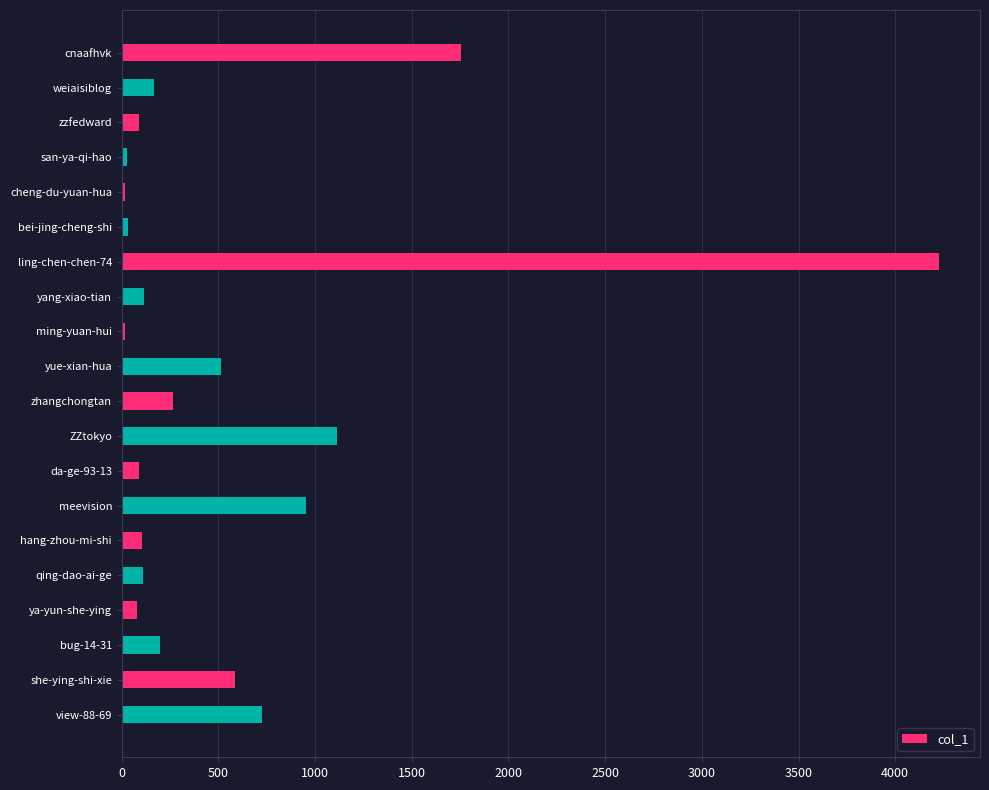

Approximately how many times larger is the value at qing-dao-ai-ge compared to yang-xiao-tian?

1.0